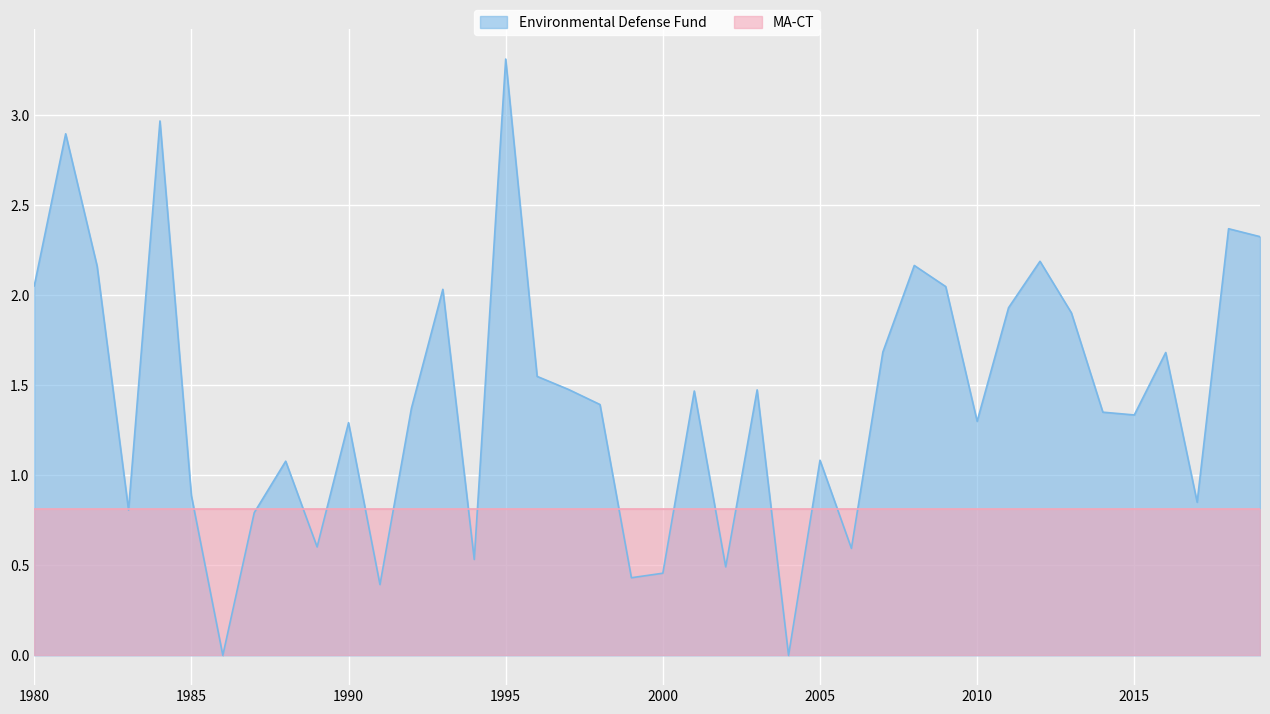

List the labels in order of value, largest first.

1995, 1984, 1981, 2018, 2019, 2012, 2008, 1982, 1980, 2009, 1993, 2011, 2013, 2007, 2016, 1996, 1997, 2003, 2001, 1998, 1992, 2014, 2015, 2010, 1990, 2005, 1988, 1985, 2017, 1983, 1987, 1989, 2006, 1994, 2002, 2000, 1999, 1991, 1986, 2004